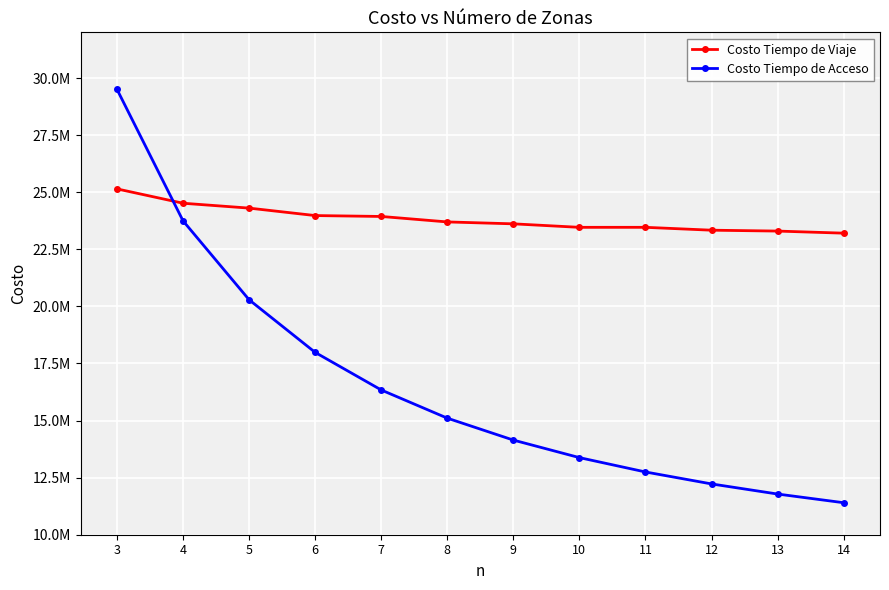

Where do Costo Tiempo de Viaje and Costo Tiempo de Acceso first cross each other?

3 and 4